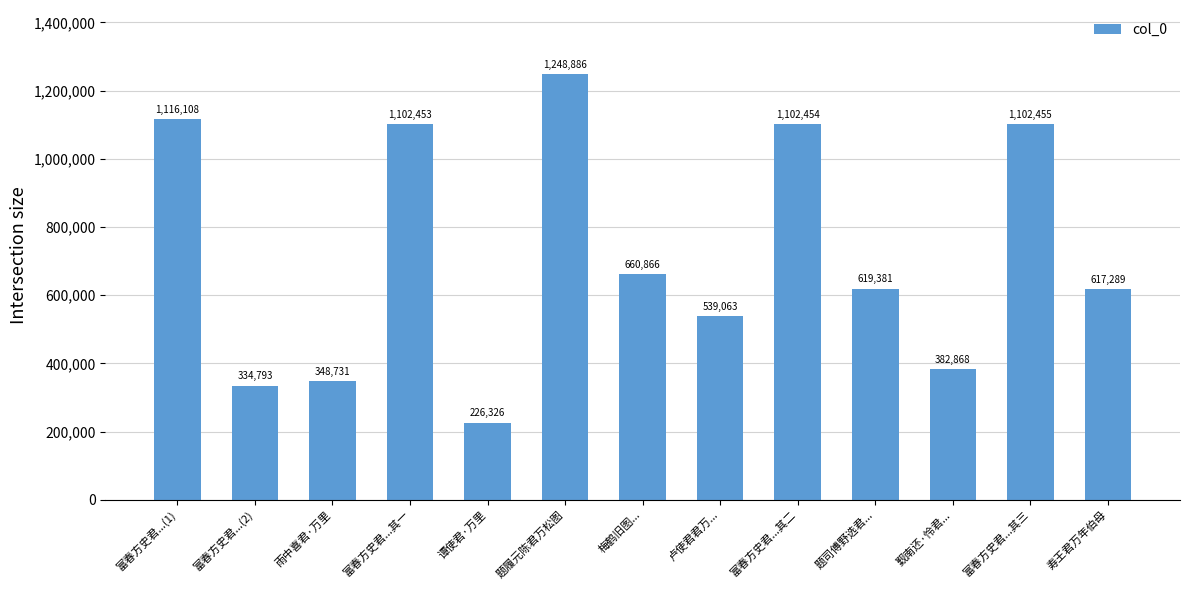

Reading right to left, extract all data points from this chart.

寿王君万年伯母=617289	富春方史君...其三=1102455	觐南还·怜君...=382868	题司傅野选君...=619381	富春方史君...其二=1102454	卢使君君万...=539063	梅鹤旧图...=660866	题履元陈君万松图=1248886	谭使君·万里=226326	富春方史君...其一=1102453	雨中喜君·万里=348731	富春方史君...(2)=334793	富春方史君...(1)=1116108